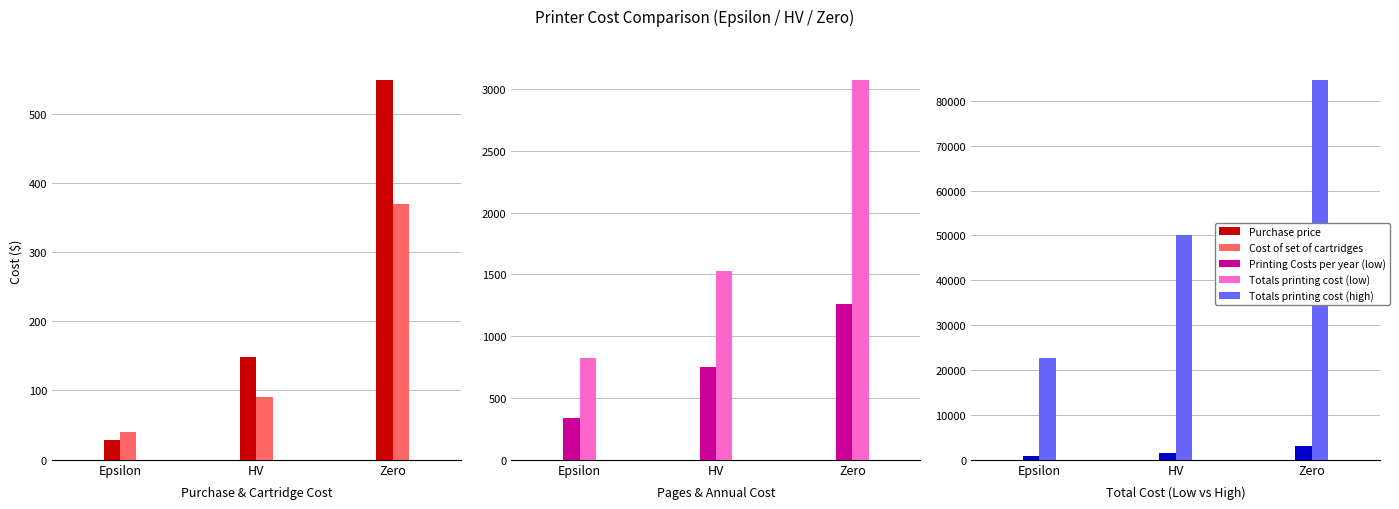

What is the greatest value displayed?

84639.9